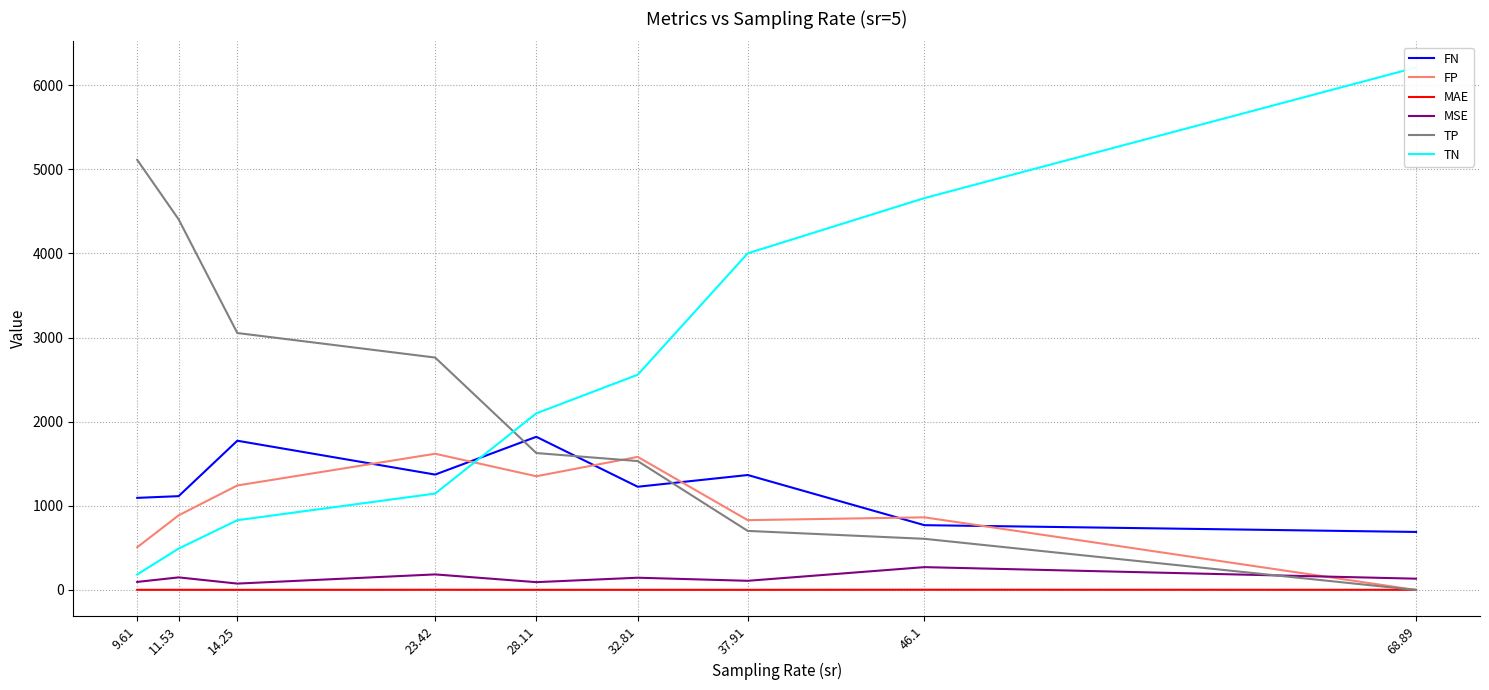

How many lines are shown in the chart?

6